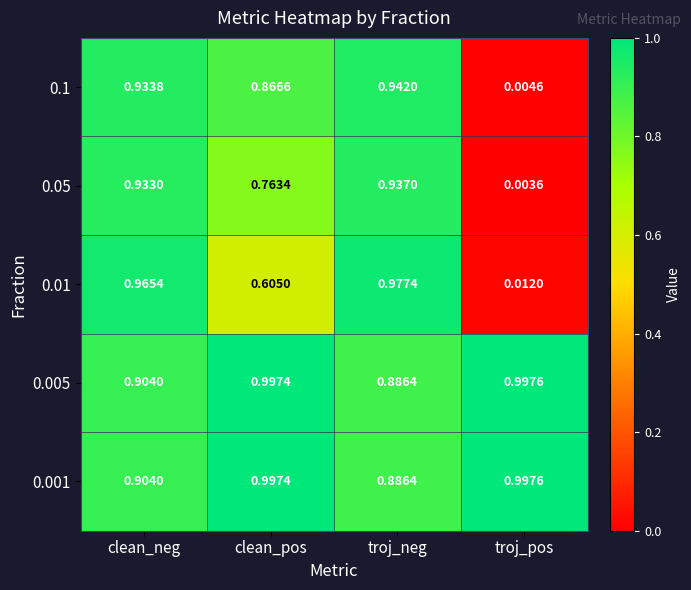

Which label corresponds to the largest value in the chart?

troj_pos